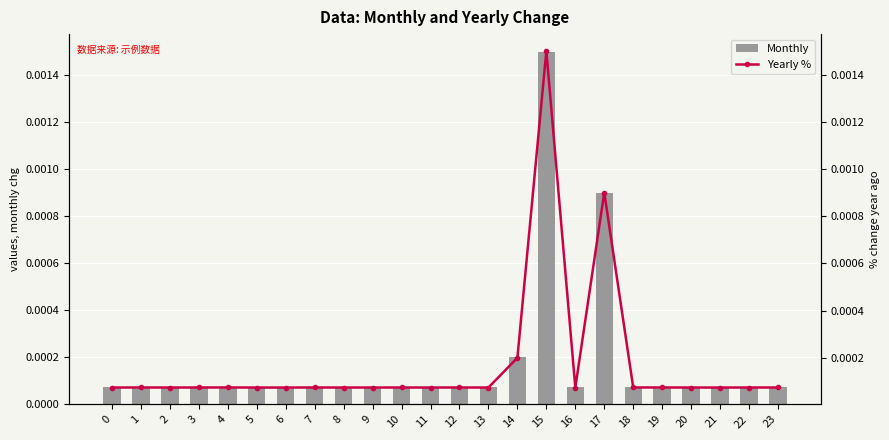

Which category has the highest value in the Monthly series?

15